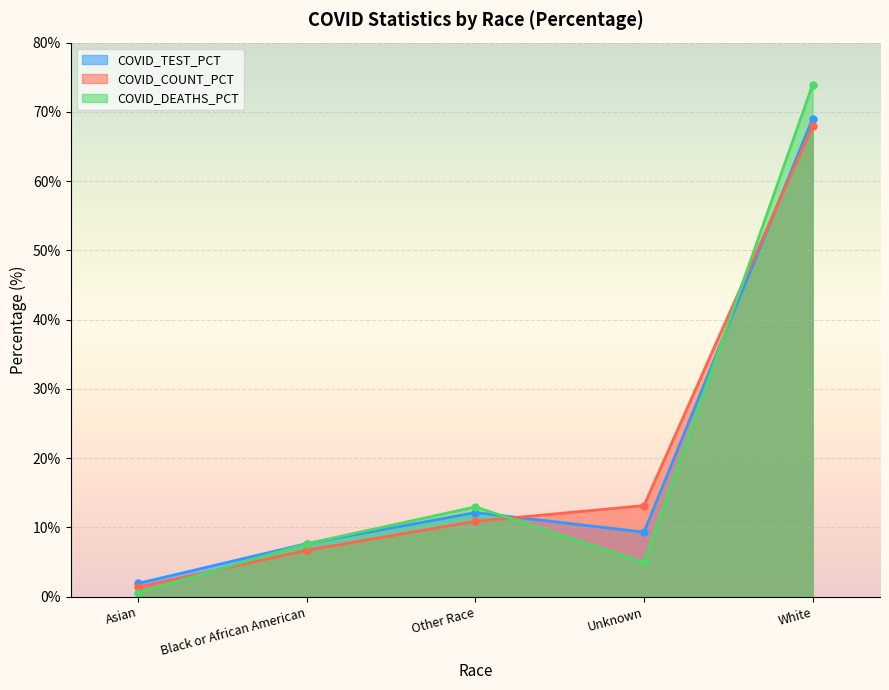

Between White and Other Race, which is larger?

White